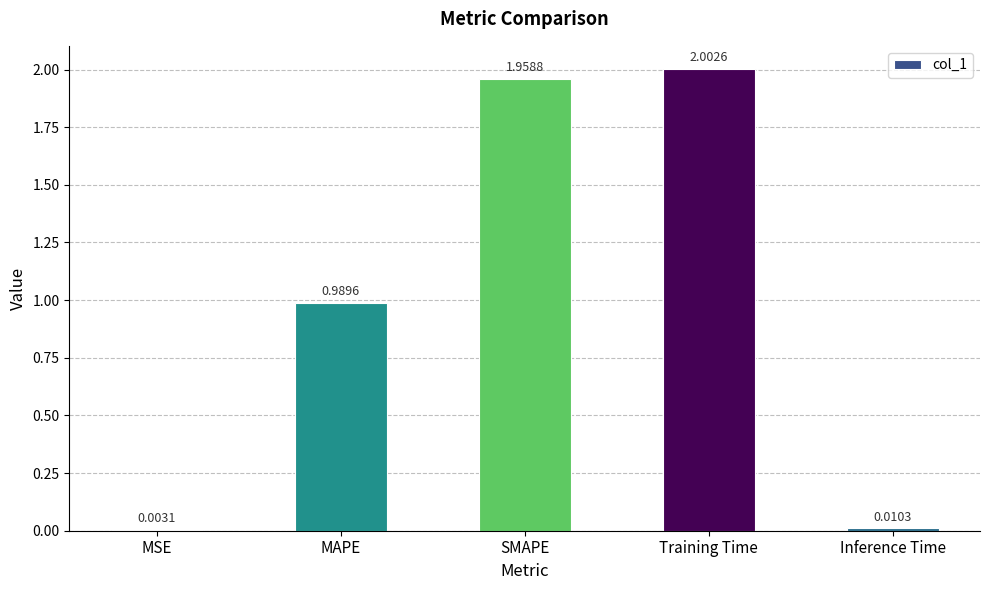

The value at SMAPE is 2.0. True or false?

True